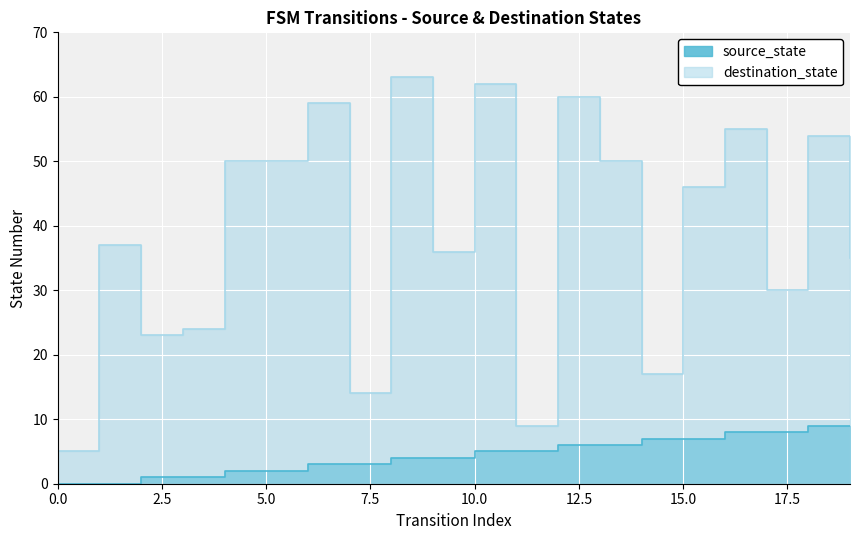

What is the sum of the destination_state values at 6 and 15?

105